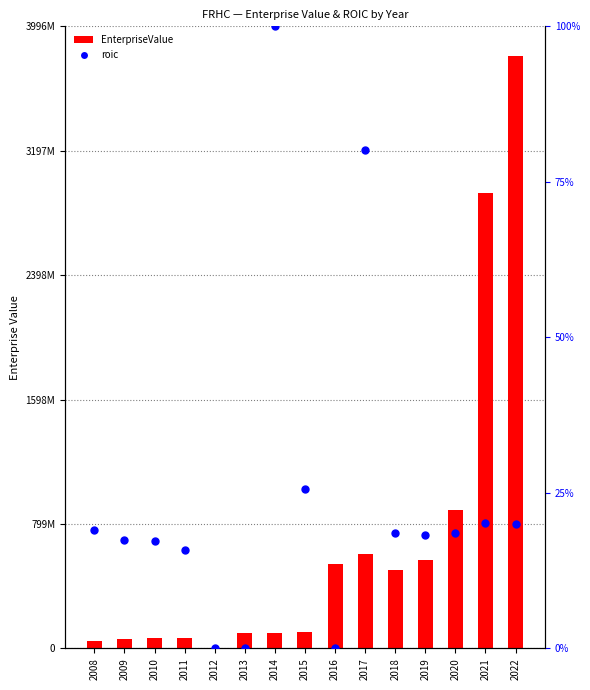

At which category is the sum across all series the highest?

2022